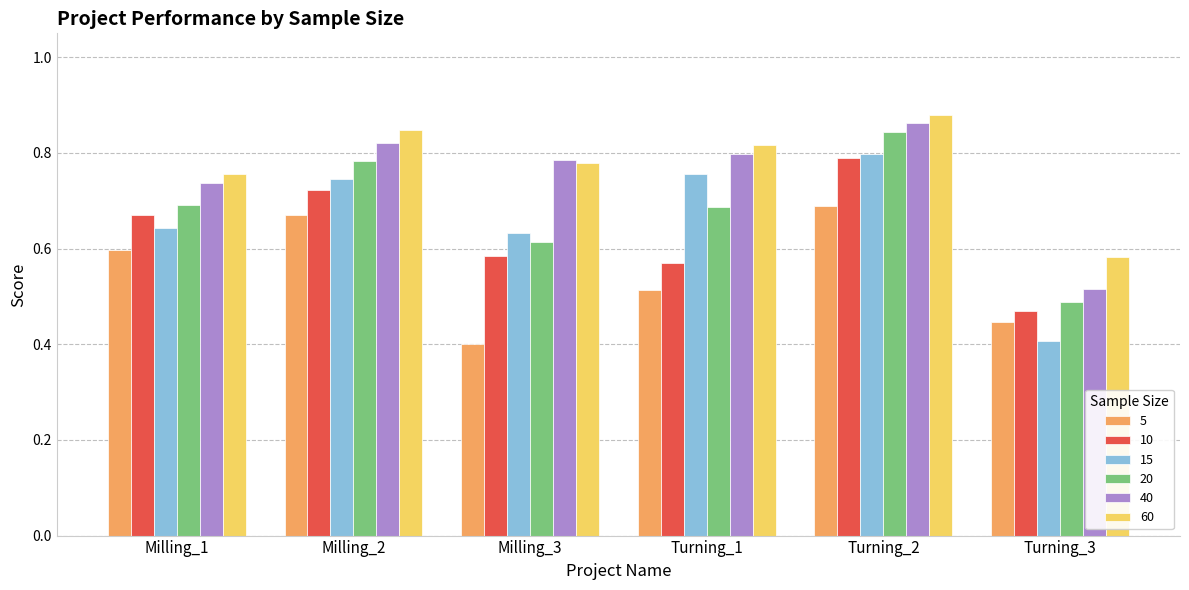

The value of 40 at Milling_1 is 0.4. True or false?

False